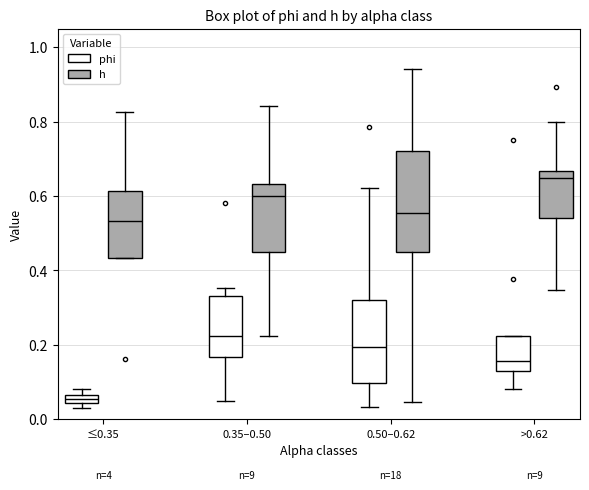

Which box's median line is the highest?

>0.62 (h)